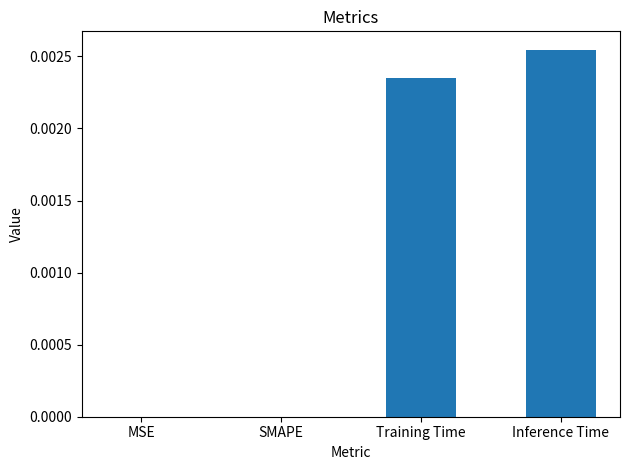

Is it true that the value at SMAPE is 0.0?

True